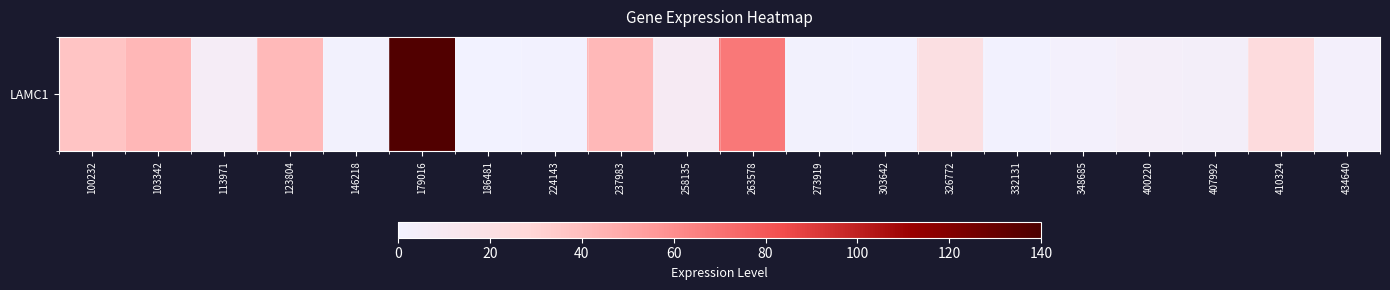

Reading left to right, transcribe all the data shown in this chart.

36.9	43.2	7.0	41.7	1.2	138.1	0.2	0.6	42.3	8.9	68.0	1.3	0.8	21.3	0.8	2.0	4.6	4.3	24.8	2.9